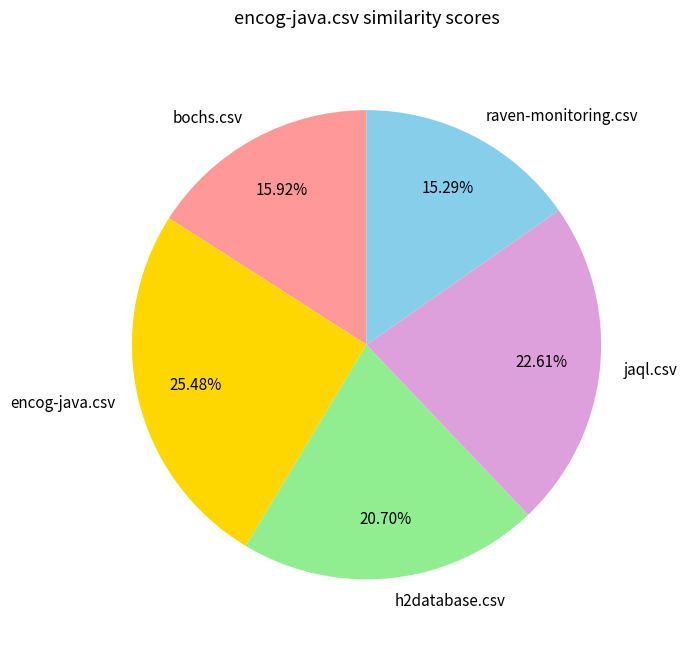

Which category has the biggest portion of the pie?

encog-java.csv